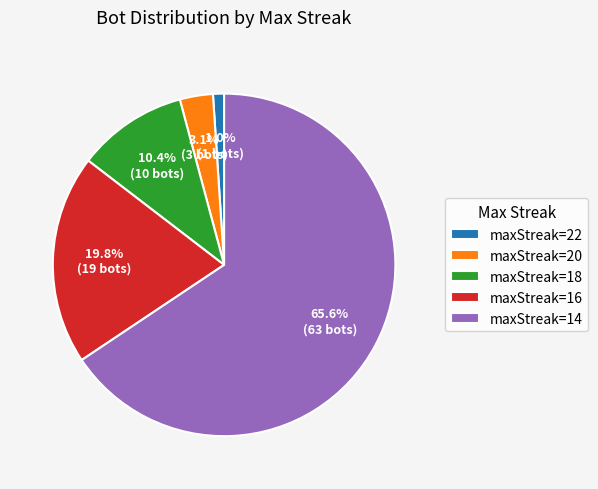

Is the sum of maxStreak=22 and maxStreak=16 greater than half?

No